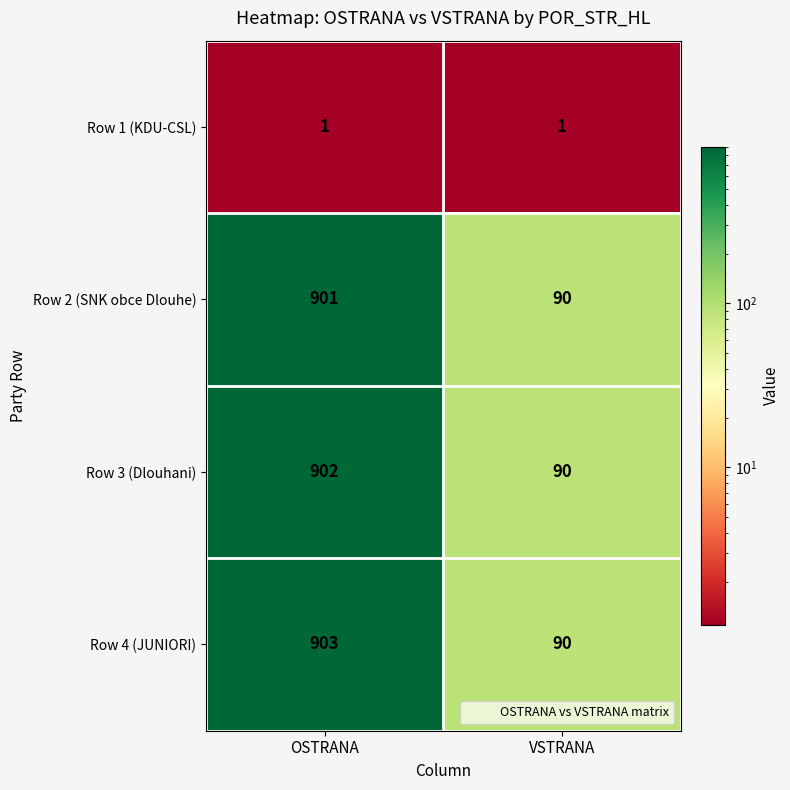

What is the difference between the highest and lowest values at OSTRANA?

902